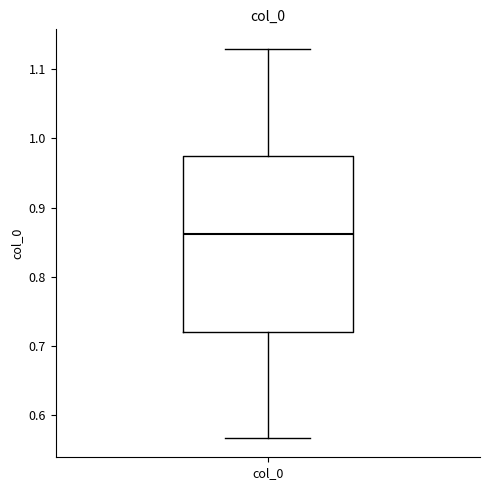

Where does the median line of the box for col_0 sit on the y-axis? The values are not printed on the chart, so give them approximately, as read against the axis.

0.86